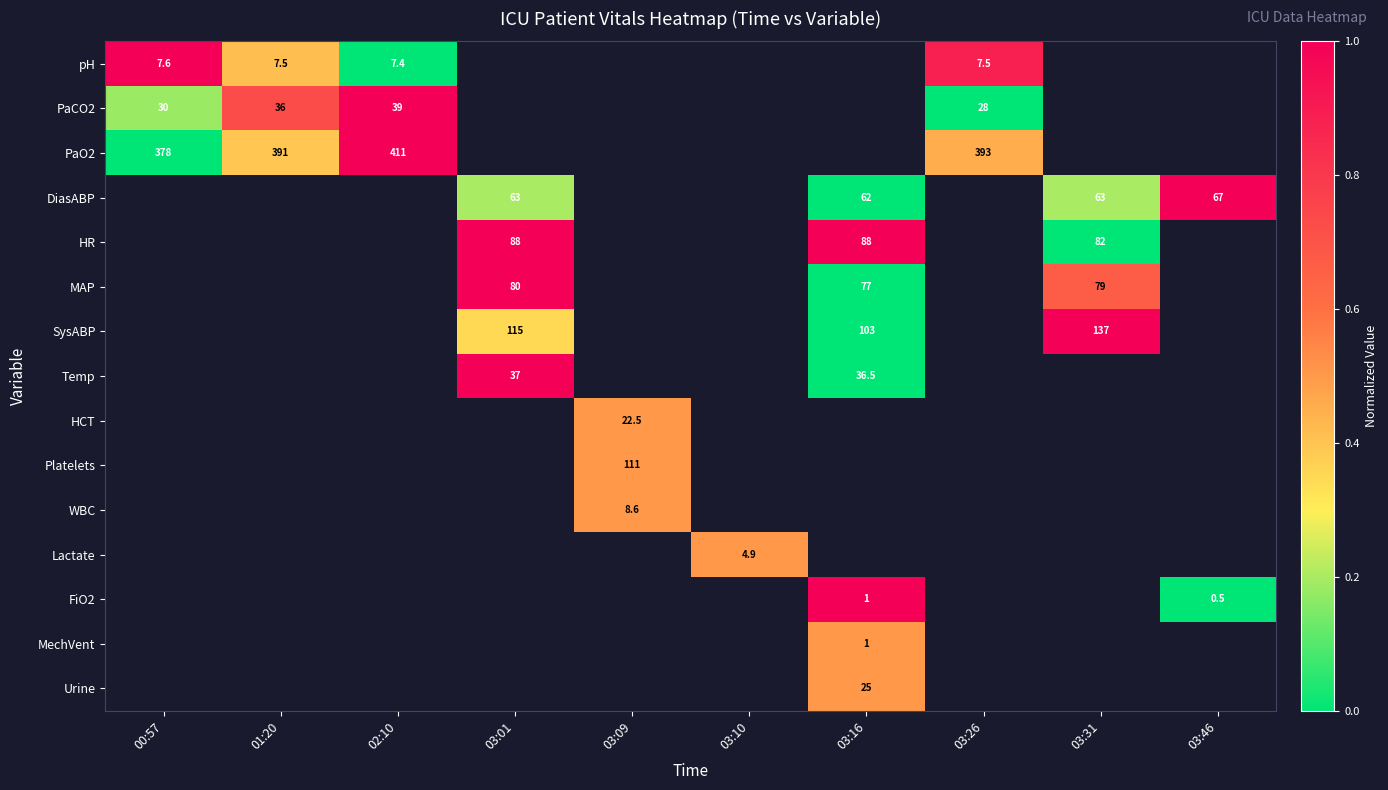

True or false: pH has a value of 7.5 at 03:26.

True